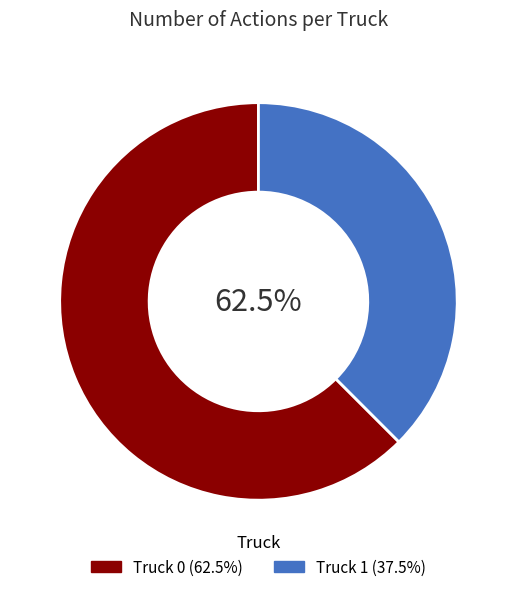

Which slice is the smallest?

Truck 1